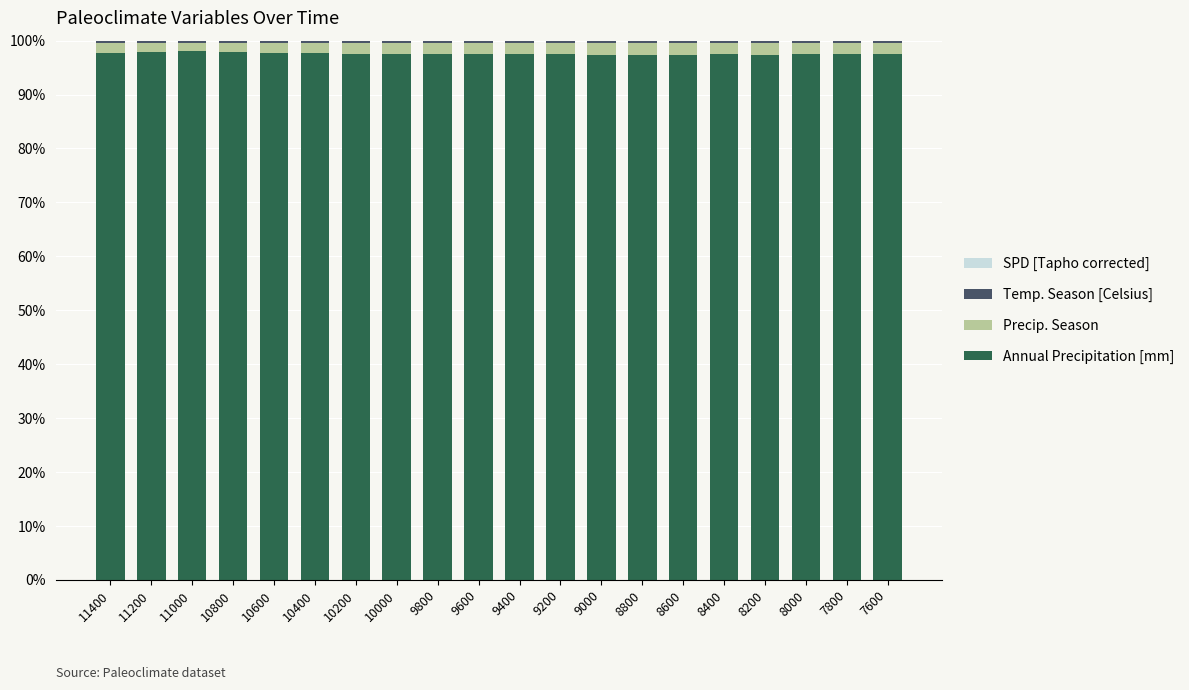

What is the sum of all Annual Precipitation [mm] values?

1951.2